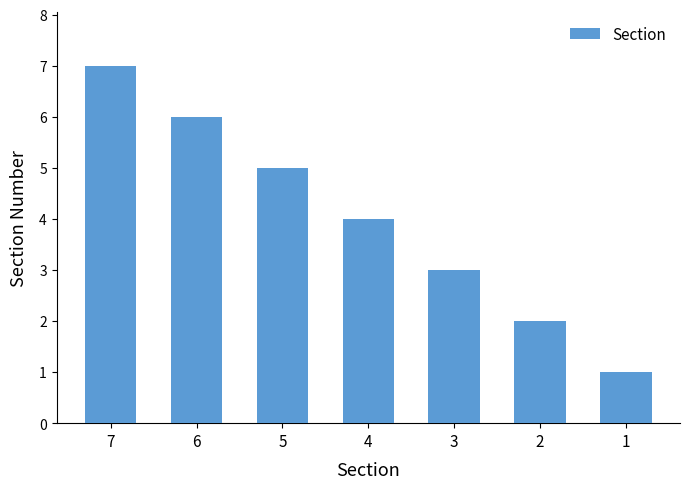

True or false: the data shows 1 at 3.

False